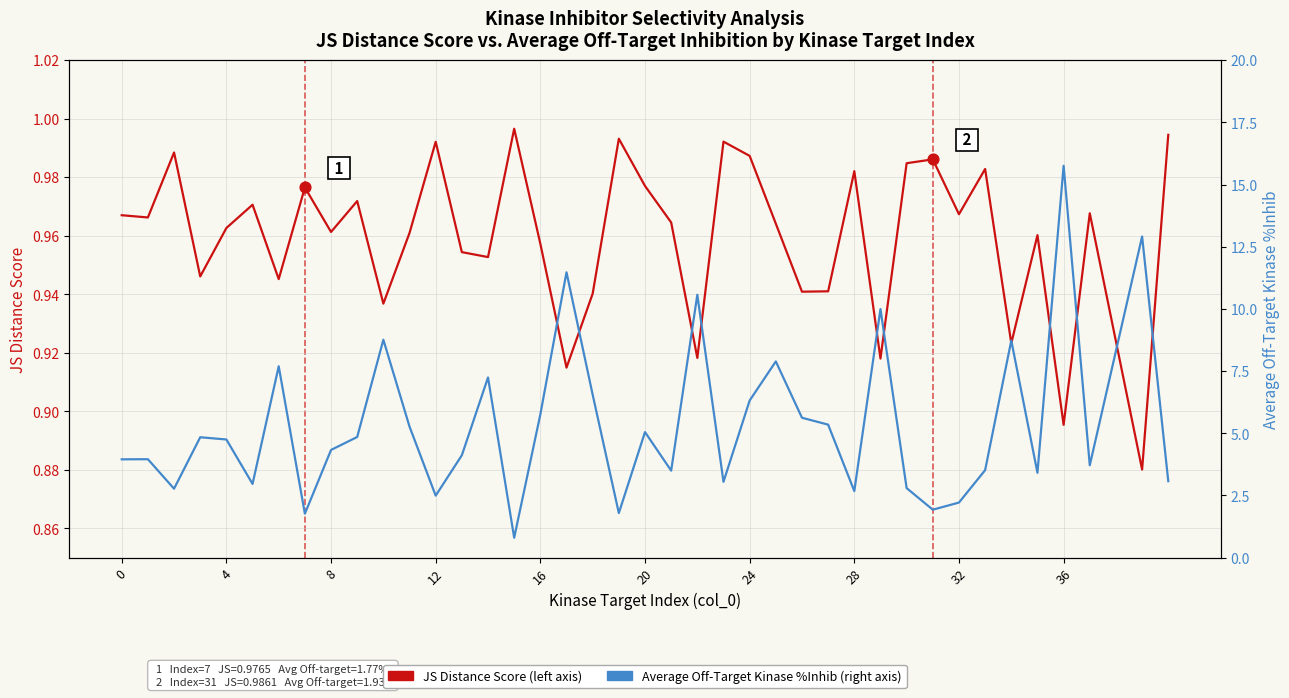

What is the total value across all series at 19?

2.8